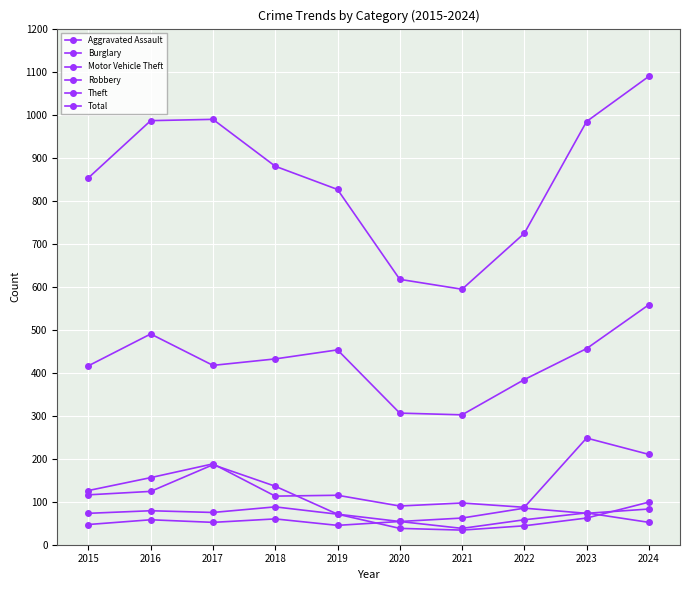

What is the sum of the Motor Vehicle Theft values at 2019 and 2018?

228